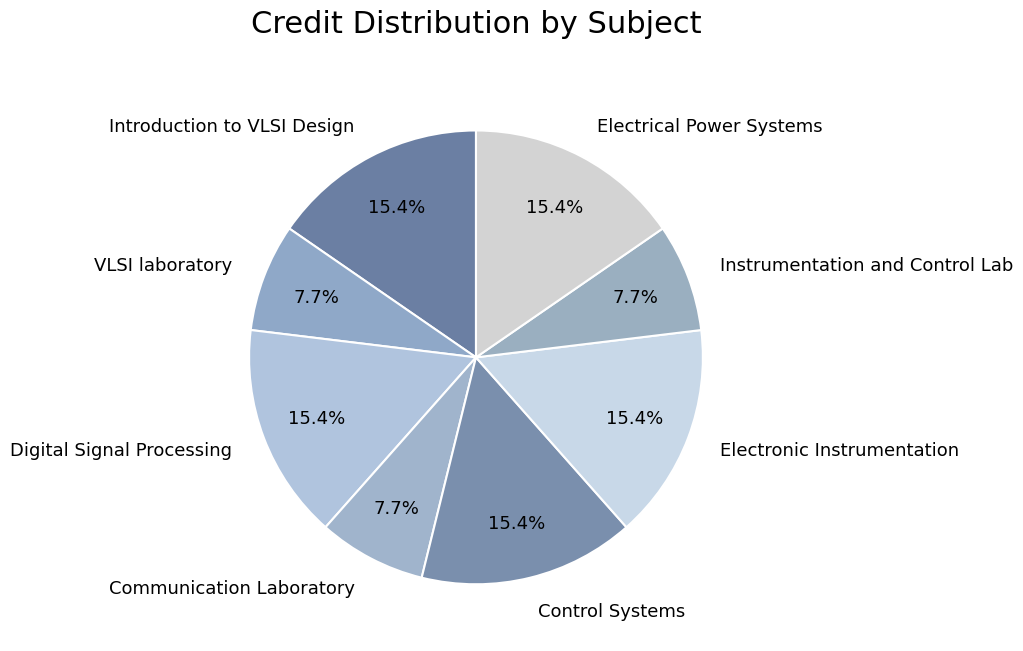

Count the number of slices in the pie.

8